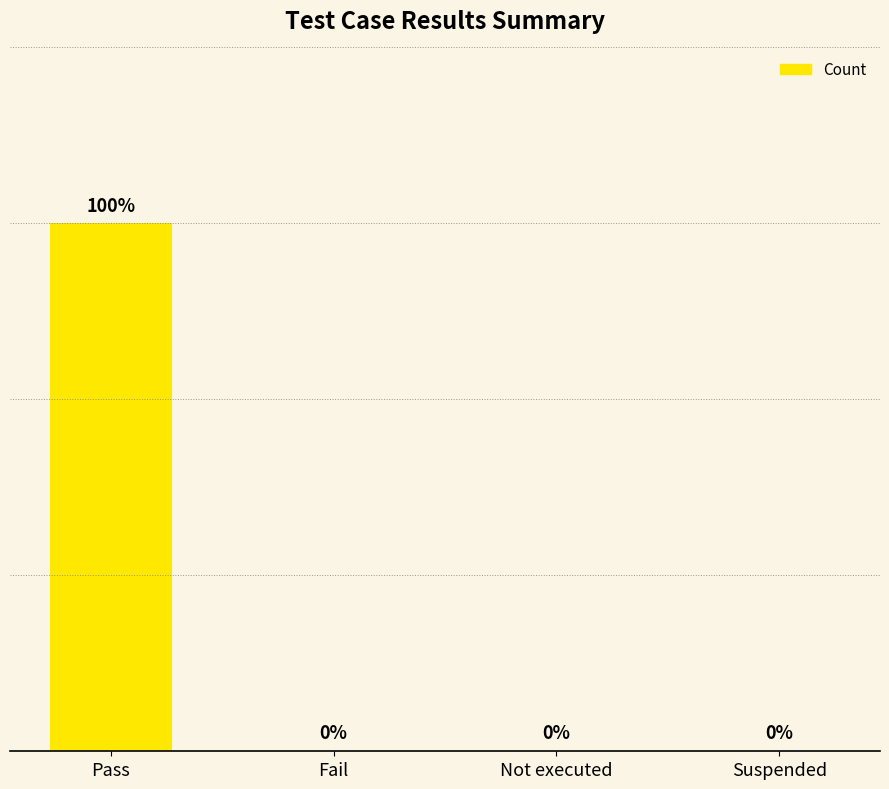

Between Pass and Not executed, which is larger?

Pass